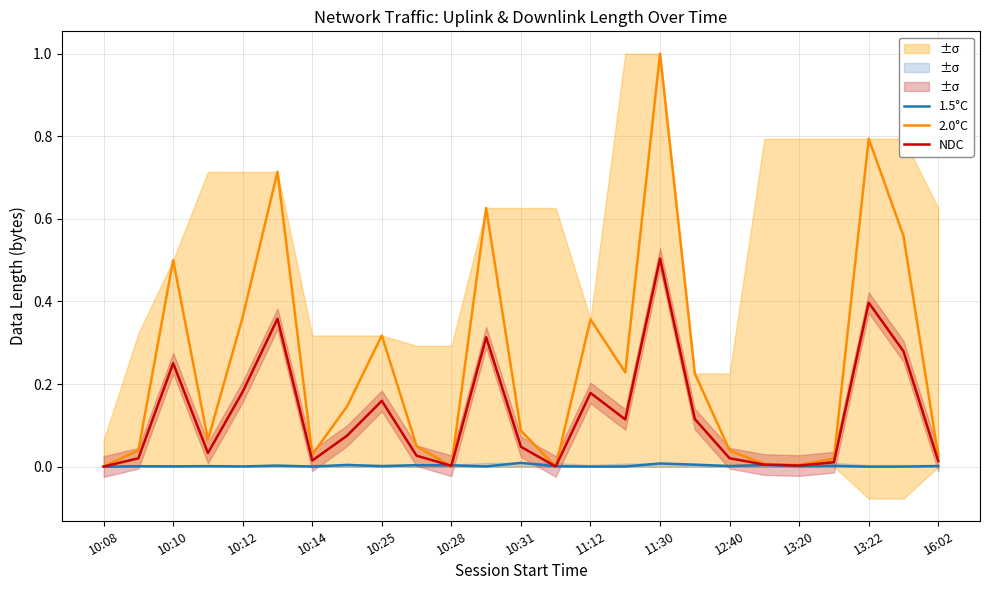

Is it true that 1.5°C equals 0.0 at 13:22?

True